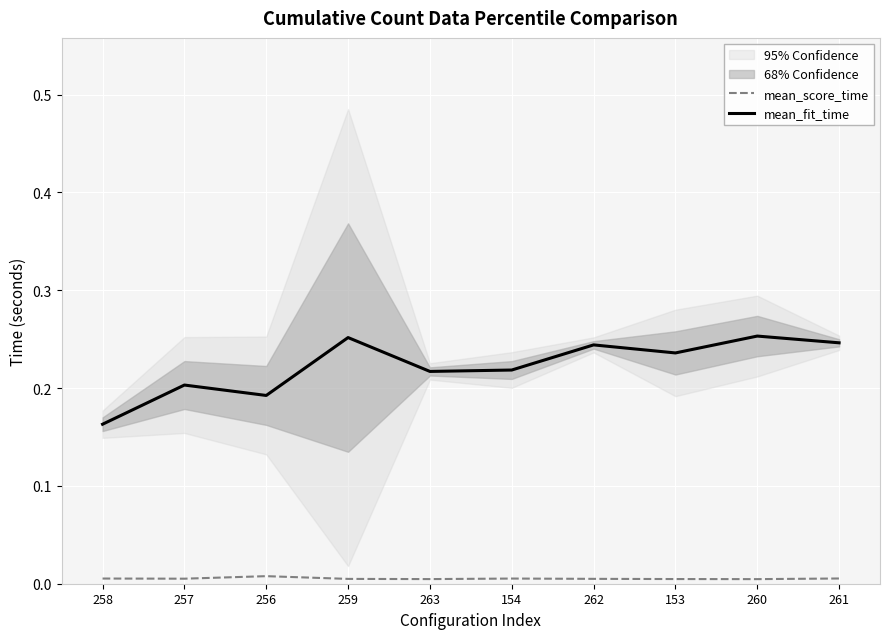

The mean_fit_time series shows 0.2 at 258. True or false?

True